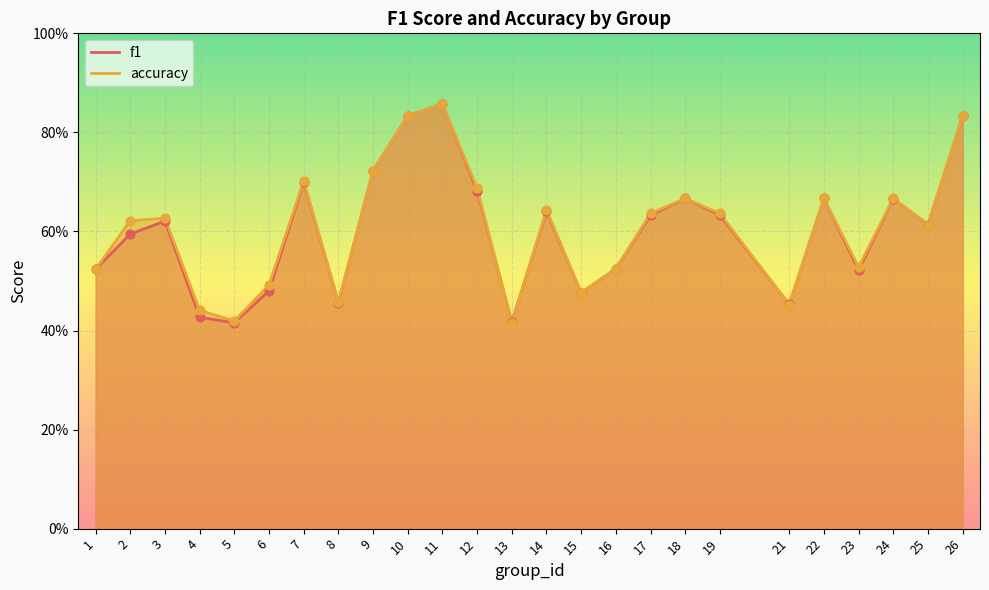

What is the total value across all series at 3?

1.2